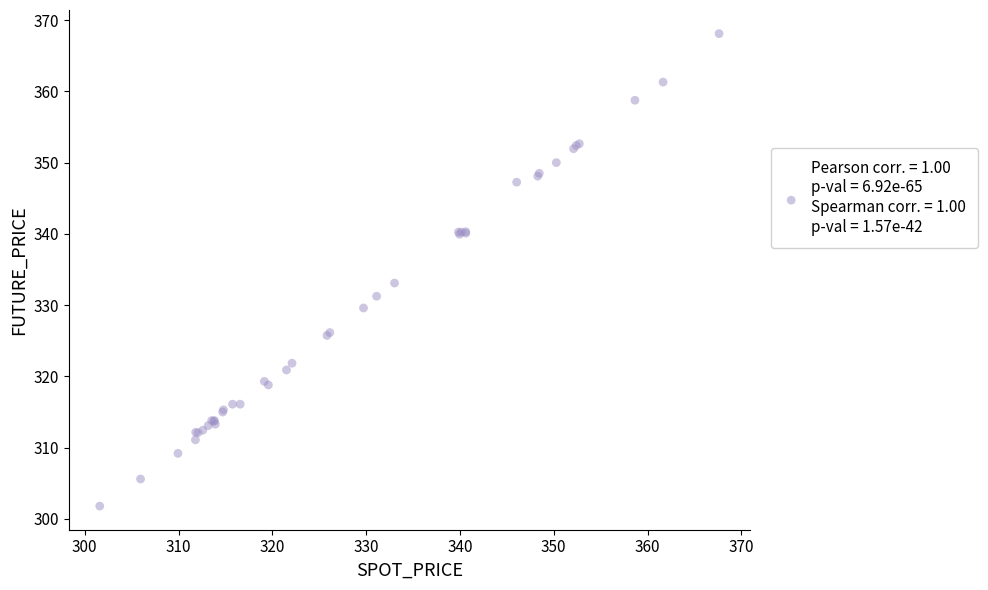

What Y value in the scatter plot is closest to 334?

333.1